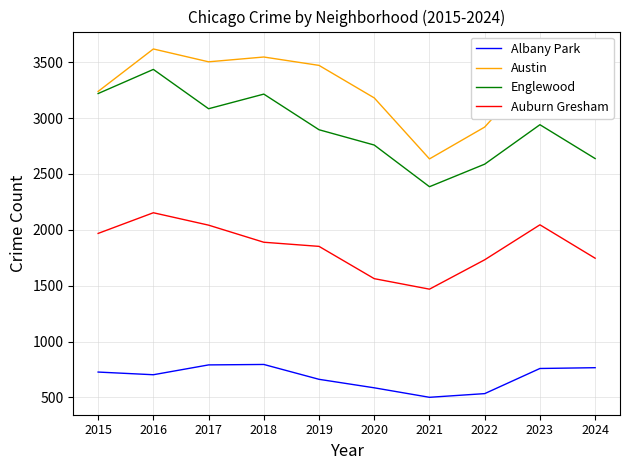

Which series has the widest spread of values?

Englewood